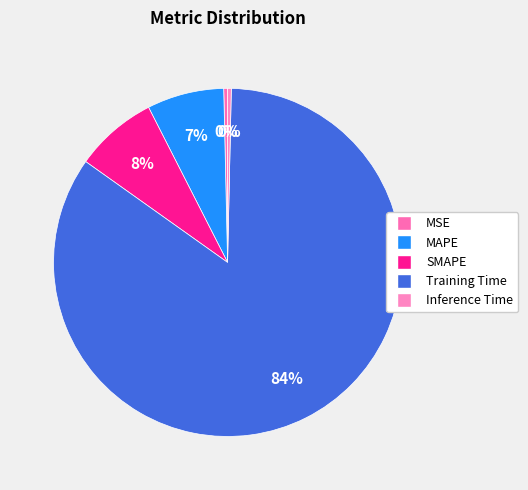

Does Inference Time represent more than half of the total?

No